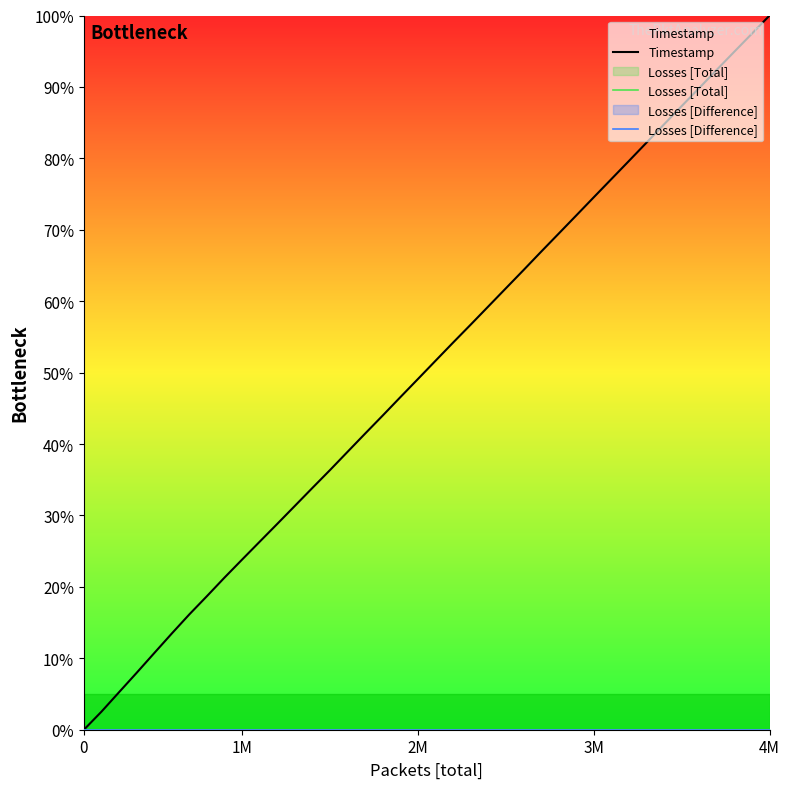

Reading left to right, transcribe all the data shown in this chart.

Timestamp: 0.0	2.5	5.3	8.0	10.7	13.5	16.2	18.7	21.3	23.8	26.3	28.8	31.3	33.9	36.4	38.9	41.5	44.0	46.6	49.1	51.7	54.2	56.7	59.3	61.8	64.3	66.9	69.4	72.0	74.5	77.1	79.6	82.2	84.8	87.3	89.8	92.4	94.9	97.5	100.0
Losses [Total]: 0.0	0.0	0.0	0.0	0.0	0.0	0.0	0.0	0.0	0.0	0.0	0.0	0.0	0.0	0.0	0.0	0.0	0.0	0.0	0.0	0.0	0.0	0.0	0.0	0.0	0.0	0.0	0.0	0.0	0.0	0.0	0.0	0.0	0.0	0.0	0.0	0.0	0.0	0.0	0.0
Losses [Difference]: 0.0	0.0	0.0	0.0	0.0	0.0	0.0	0.0	0.0	0.0	0.0	0.0	0.0	0.0	0.0	0.0	0.0	0.0	0.0	0.0	0.0	0.0	0.0	0.0	0.0	0.0	0.0	0.0	0.0	0.0	0.0	0.0	0.0	0.0	0.0	0.0	0.0	0.0	0.0	0.0